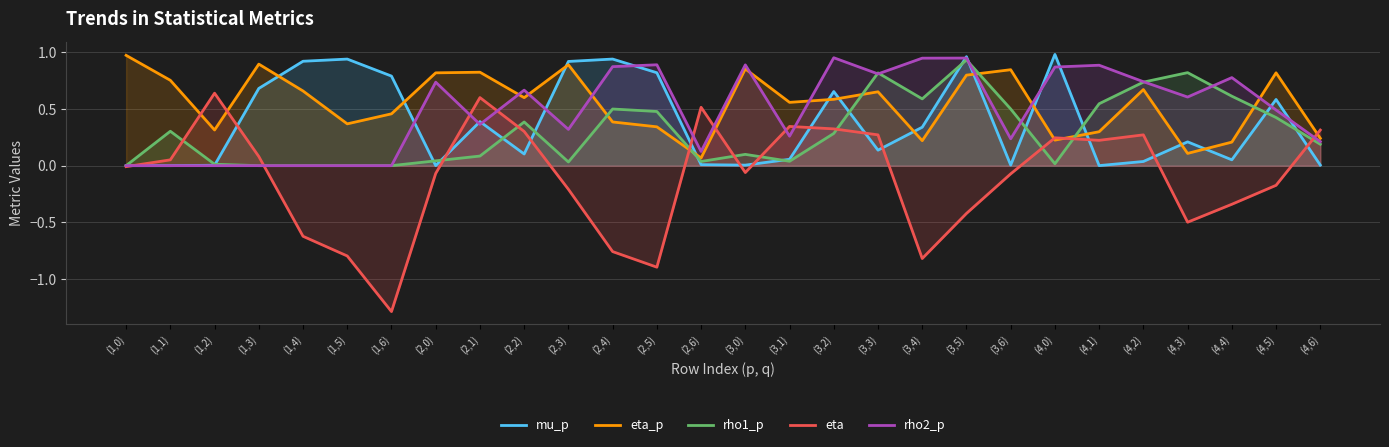

The rho2_p series shows 1.5 at (4,0). True or false?

False